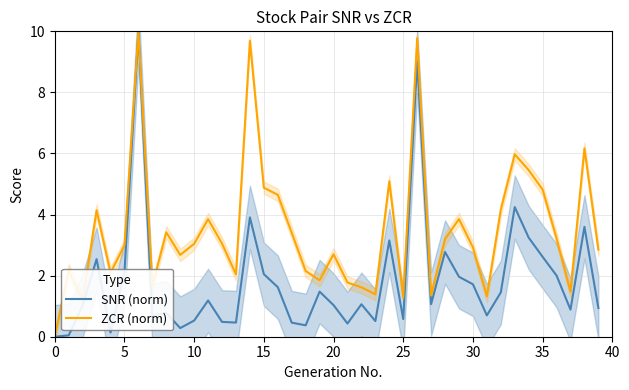

The value of ZCR (norm) at 15 is 4.9. True or false?

True